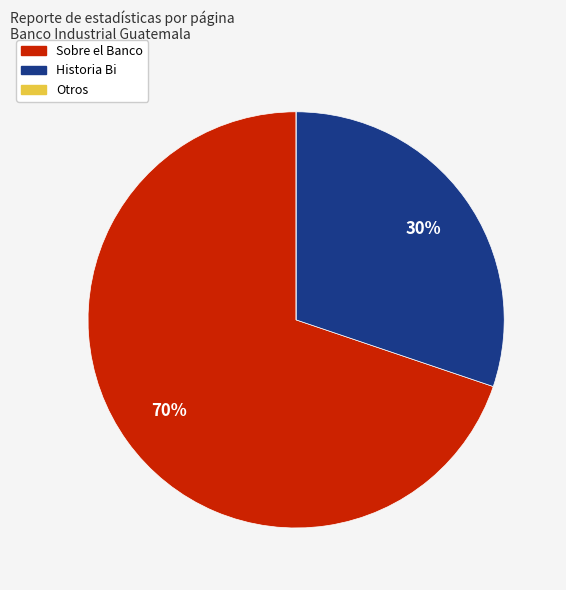

Approximately how many times larger is the value at Historia Bi compared to Sobre el Banco?

0.4